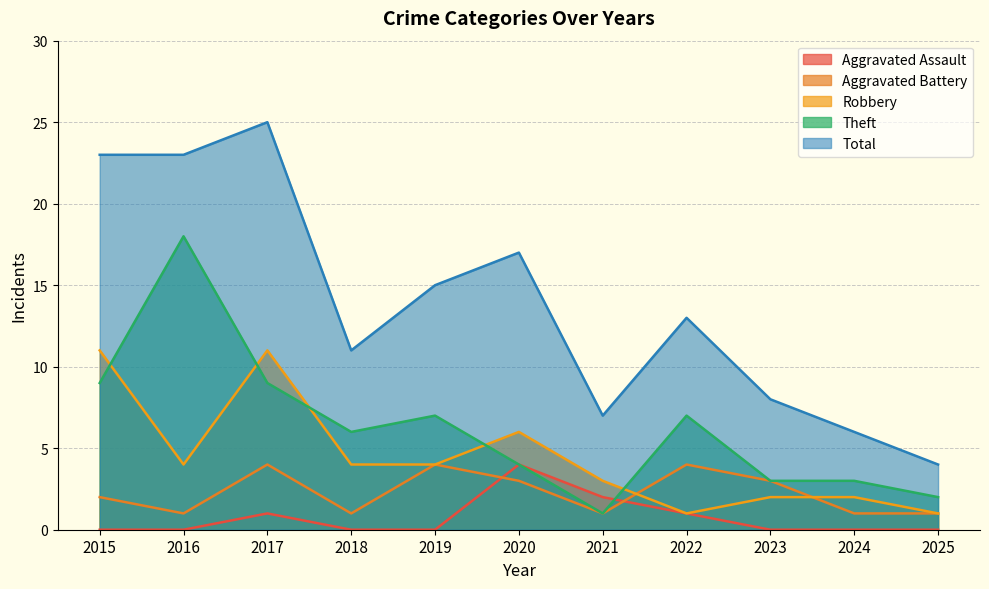

Reading left to right, extract all data points from this chart.

Aggravated Assault: 0	0	1	0	0	4	2	1	0	0	0
Aggravated Battery: 2	1	4	1	4	3	1	4	3	1	1
Robbery: 11	4	11	4	4	6	3	1	2	2	1
Theft: 9	18	9	6	7	4	1	7	3	3	2
Total: 23	23	25	11	15	17	7	13	8	6	4